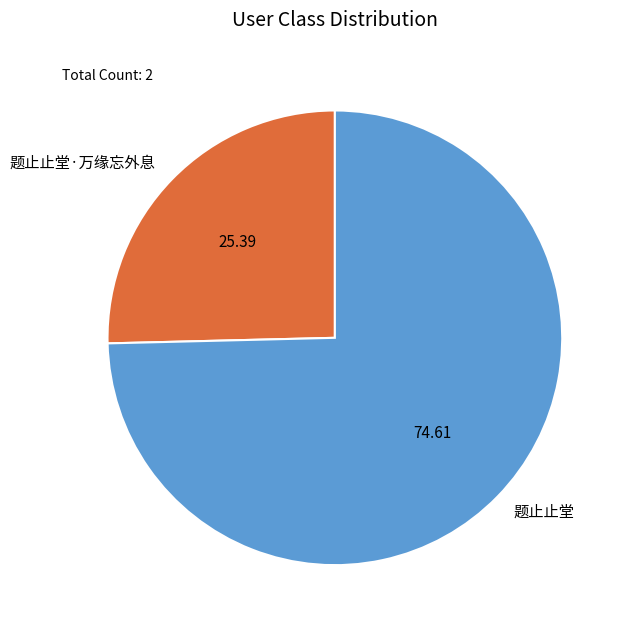

Approximately how many times larger is the value at 题止止堂 compared to 题止止堂·万缘忘外息?

2.9